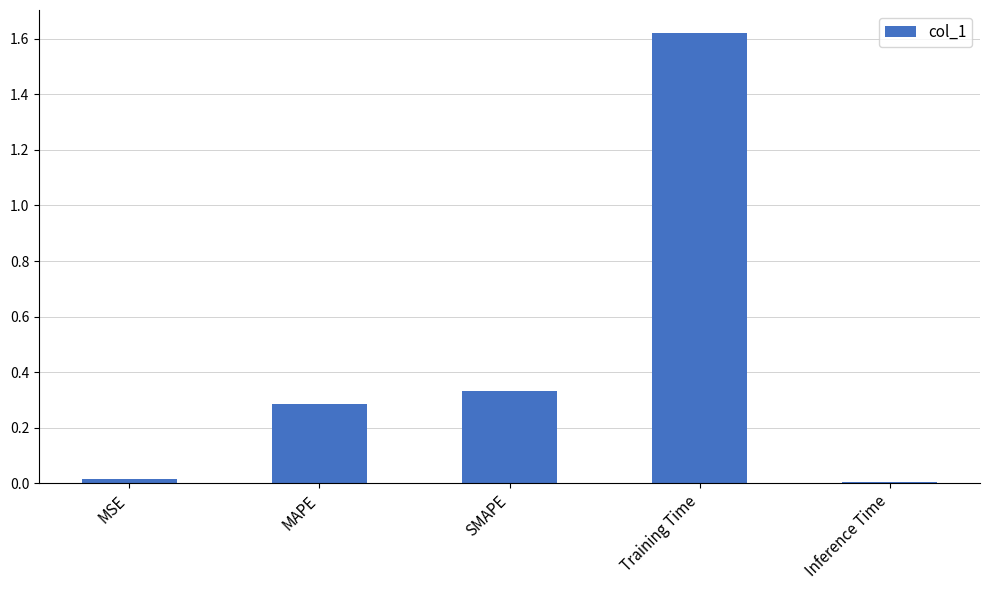

What is the change in value from MSE to SMAPE?

+0.3